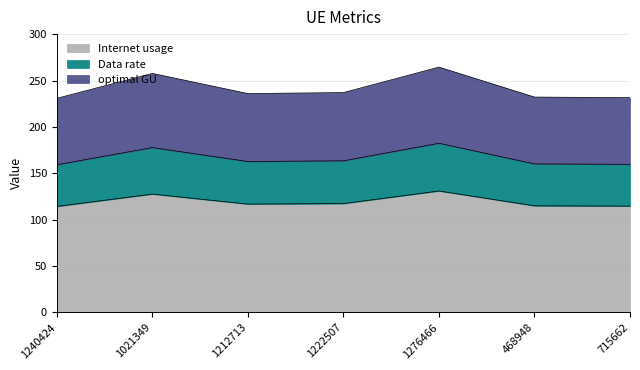

Count the number of data series in this chart.

3